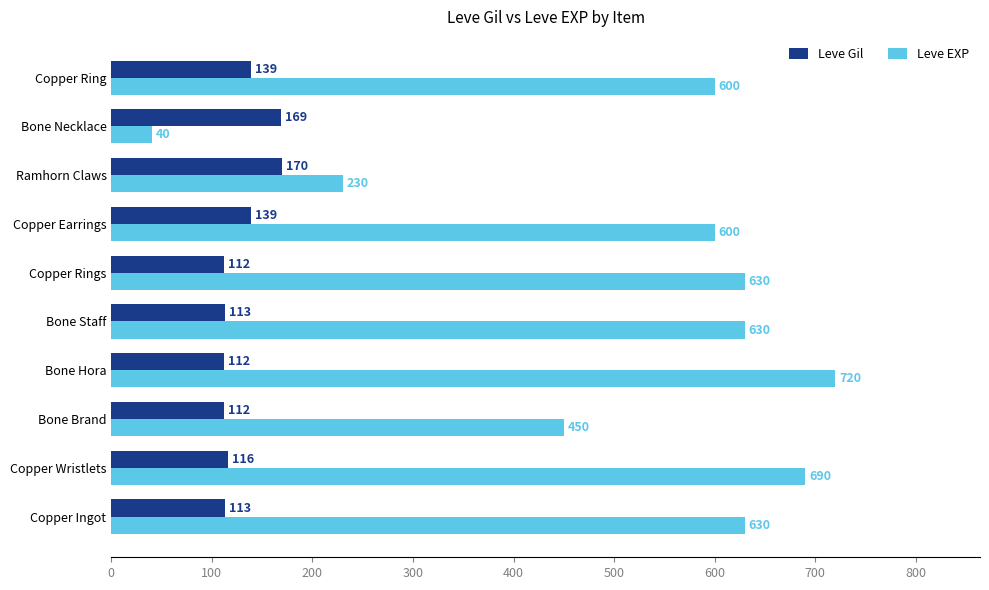

Rank the series by their maximum value, from lowest to highest.

Leve Gil, Leve EXP